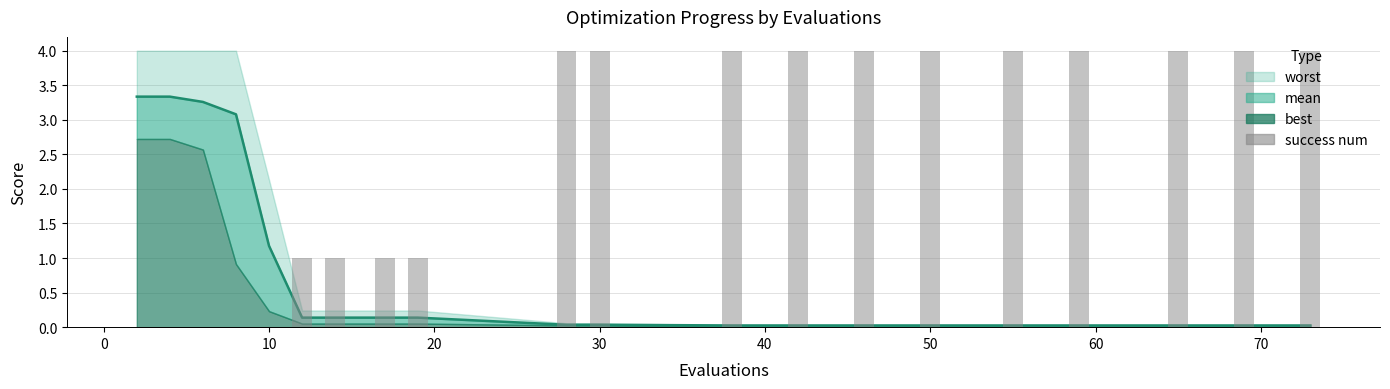

True or false: the data shows -1 at 10.

False